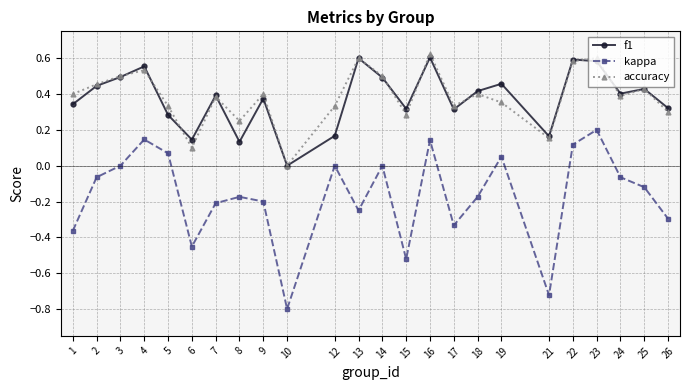

What is the total value across all series at 4?

1.2